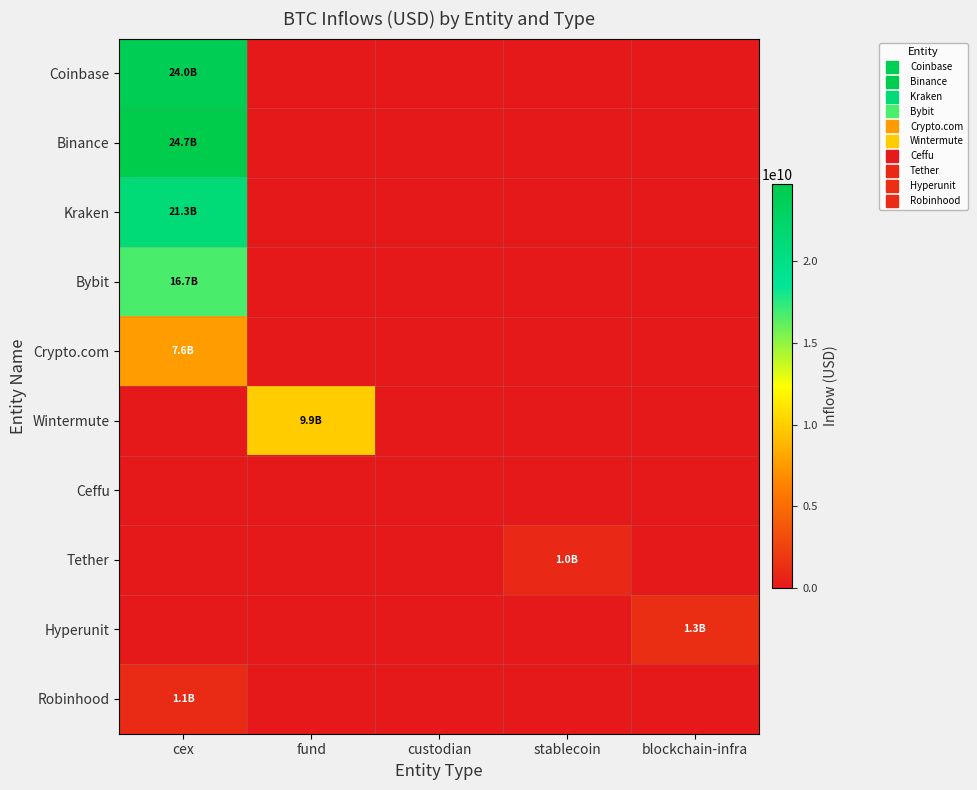

Rank the series at blockchain-infra from lowest to highest value.

Coinbase, Binance, Kraken, Bybit, Crypto.com, Wintermute, Ceffu, Tether, Robinhood, Hyperunit